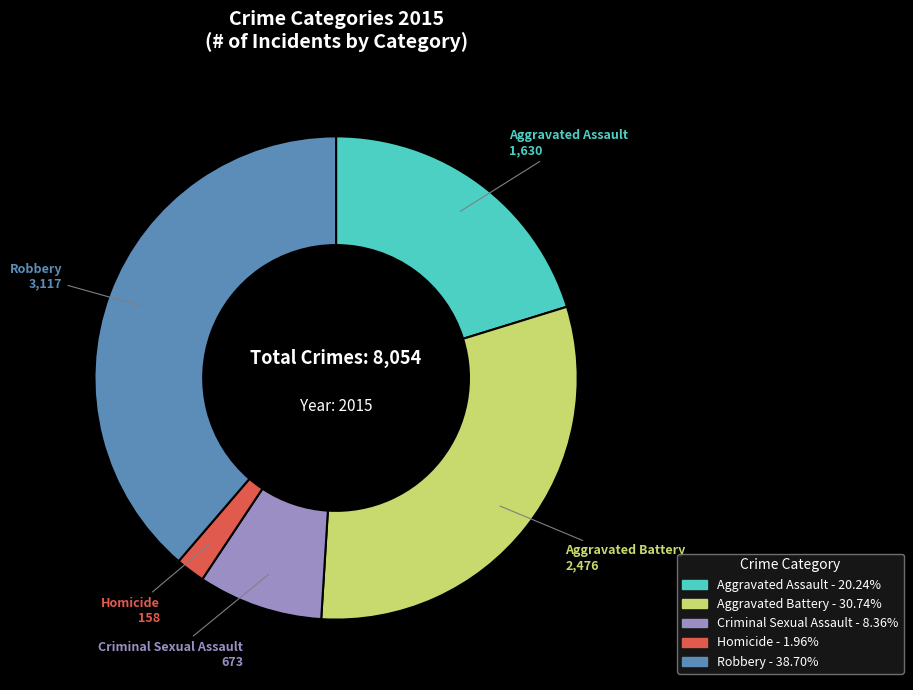

What is the smallest slice in the pie chart?

Homicide